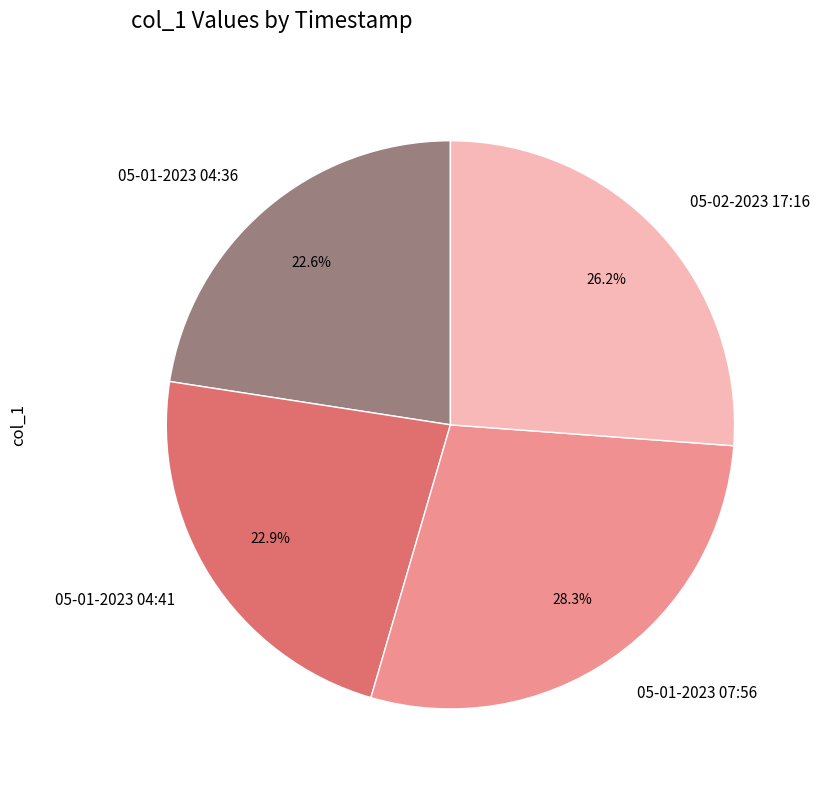

Count the number of slices in the pie.

4